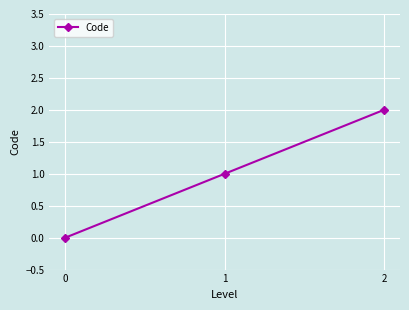

The chart shows a value of 1 at 0. True or false?

False